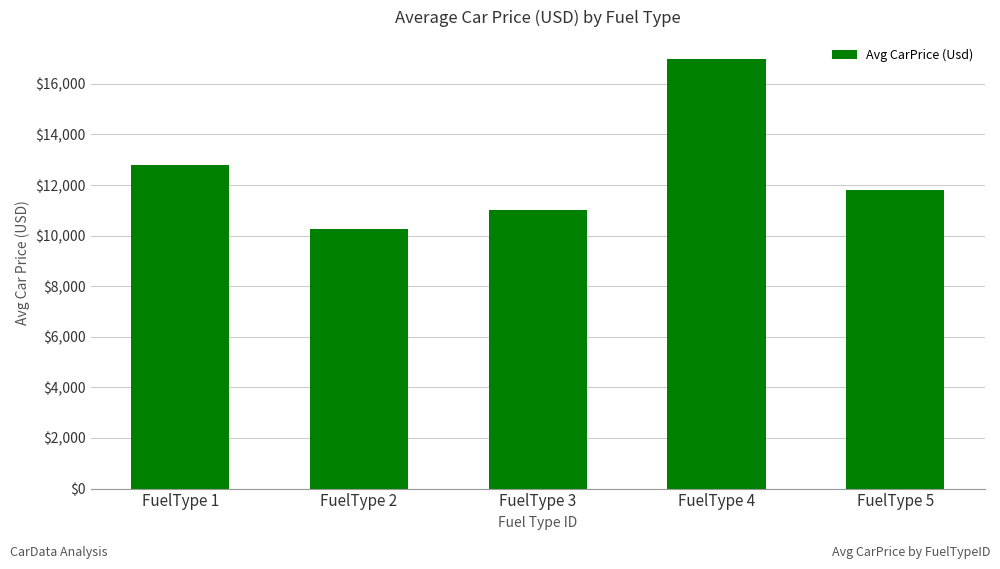

Reading left to right, extract all data points from this chart.

12802	10250	11000	17000	11800